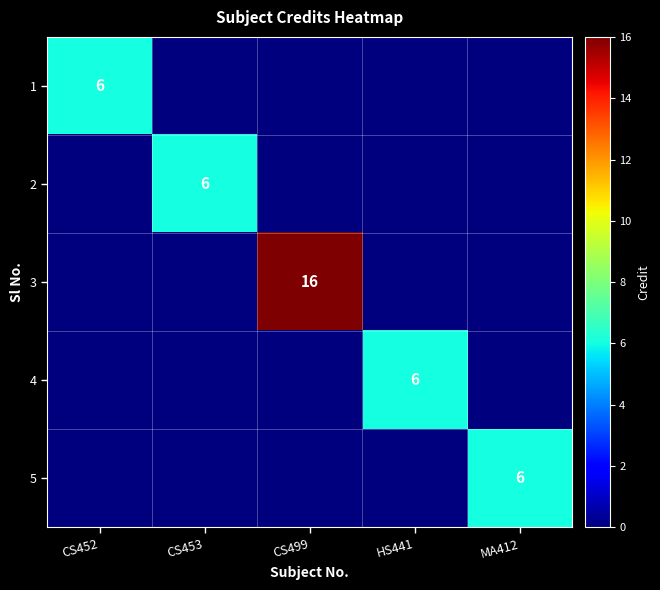

What is the spread (max minus min) of values at CS452?

6